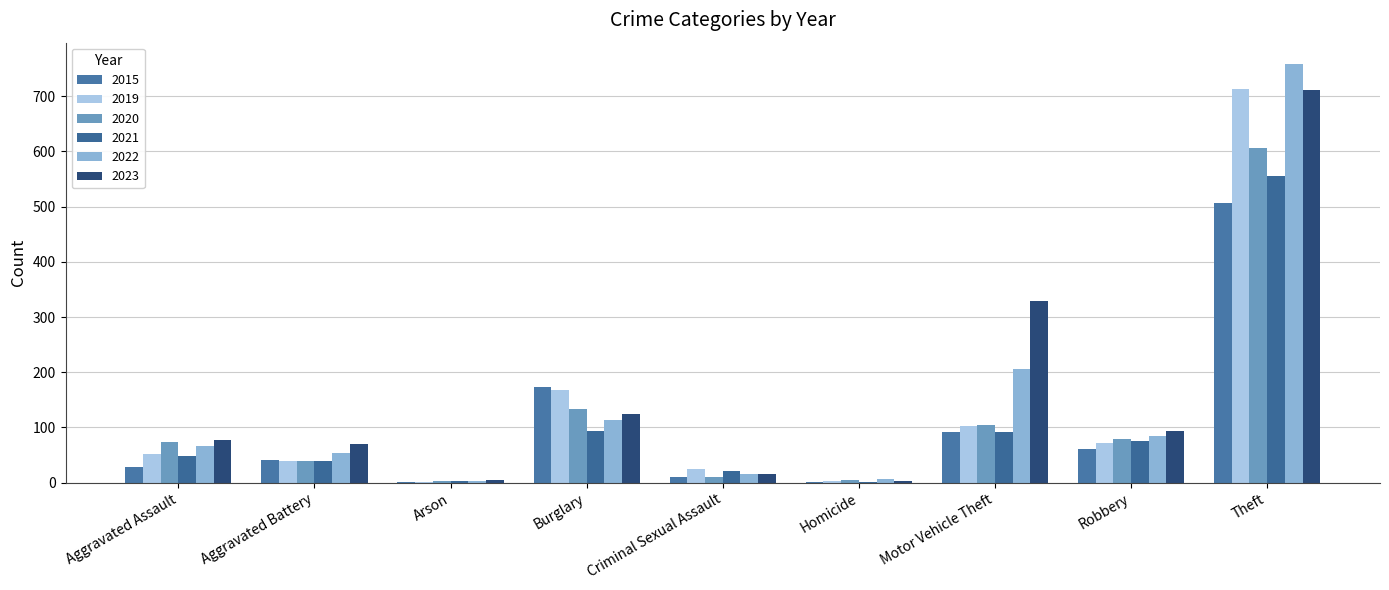

Between Robbery and Aggravated Assault, which is larger?

Robbery